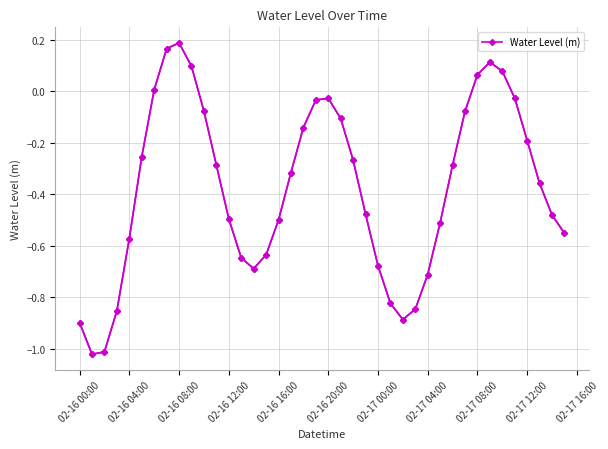

Does the chart have visible grid lines?

Yes